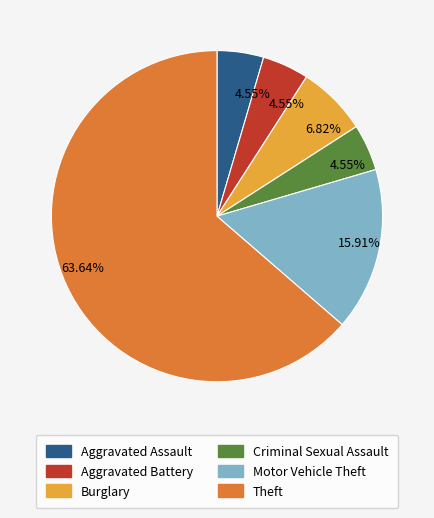

Is there any slice that represents more than half of the pie?

Yes